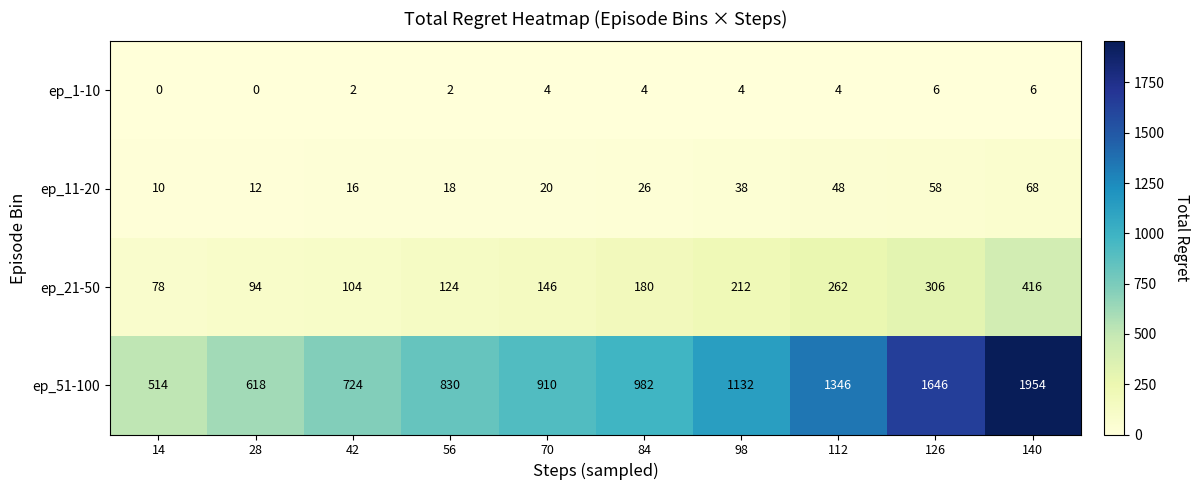

At how many categories does at least one series exceed 1058?

4